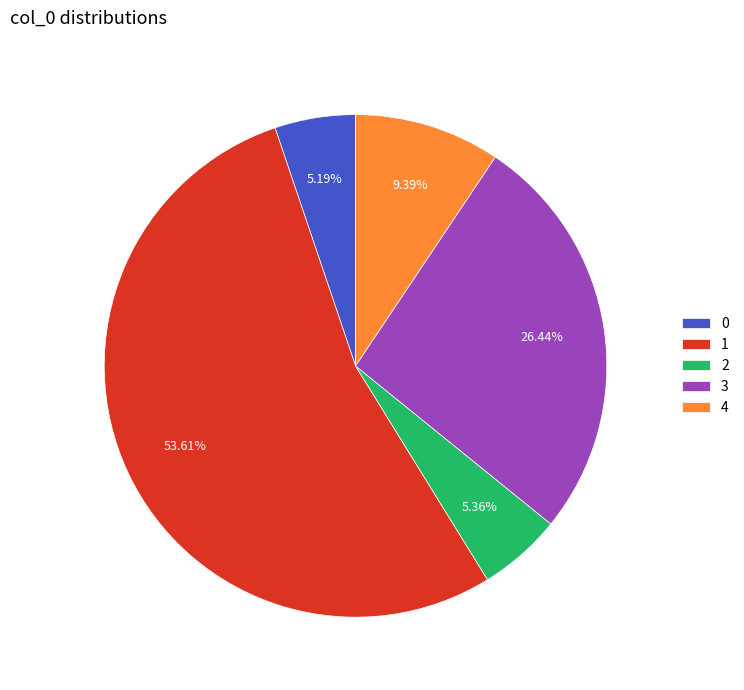

Which slice represents more than half of the pie?

1